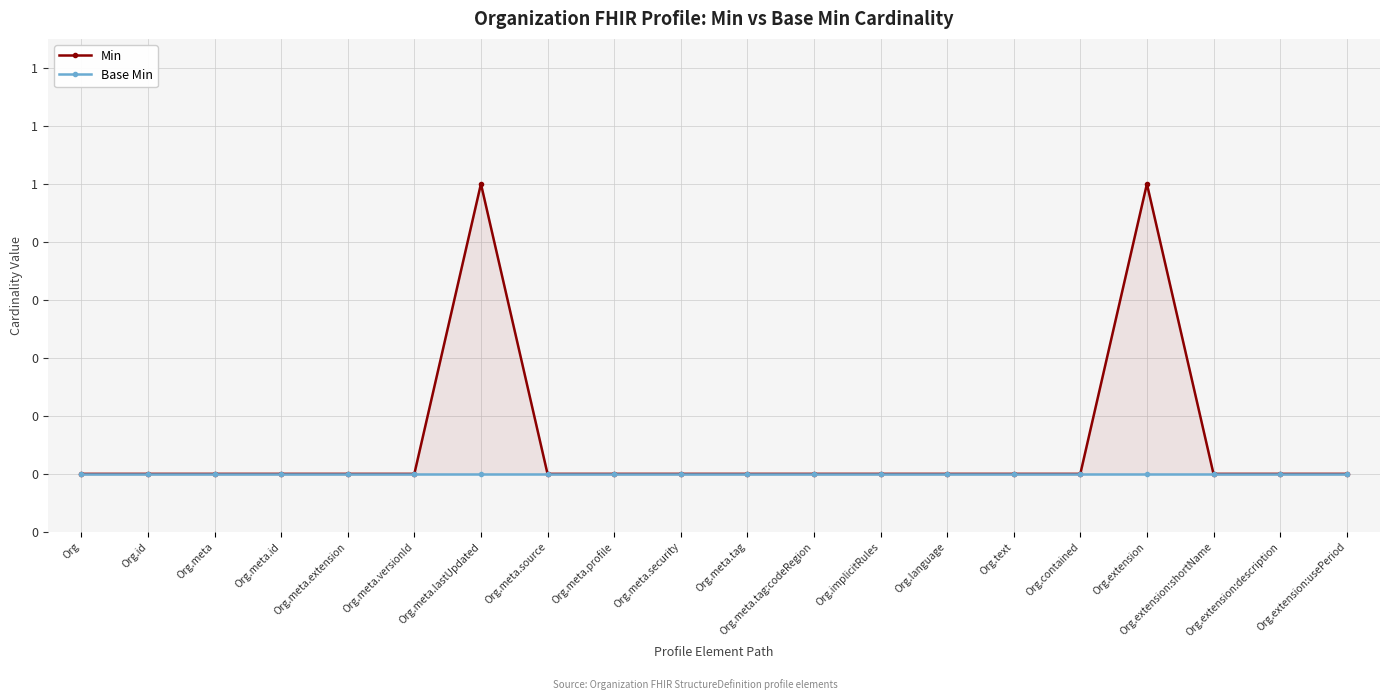

True or false: Min and Base Min intersect in this chart.

False